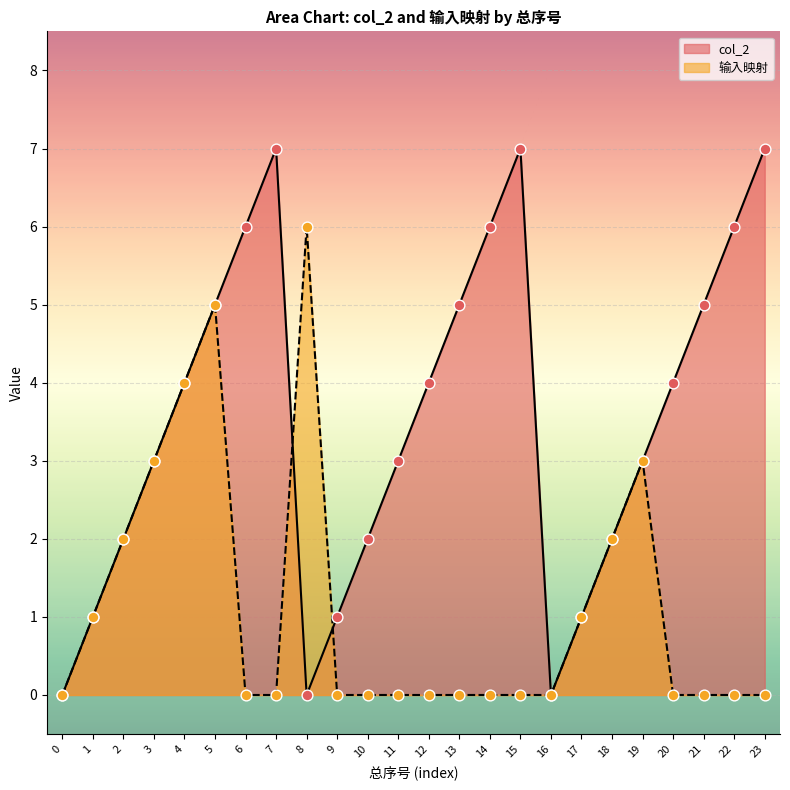

Is the value of 输入映射 at 14 greater than the value of col_2 at 6?

No